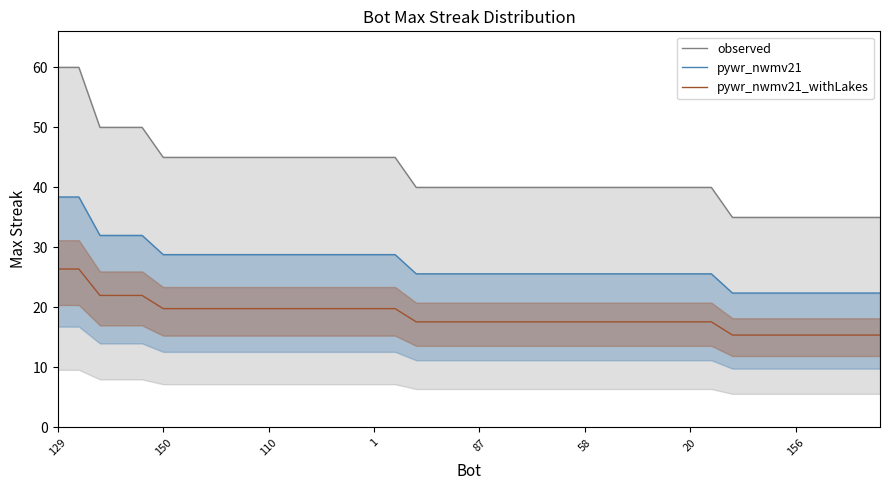

Reading left to right, extract all data points from this chart.

observed: 60.0	60.0	50.0	50.0	50.0	45.0	45.0	45.0	45.0	45.0	45.0	45.0	45.0	45.0	45.0	45.0	45.0	40.0	40.0	40.0	40.0	40.0	40.0	40.0	40.0	40.0	40.0	40.0	40.0	40.0	40.0	40.0	35.0	35.0	35.0	35.0	35.0	35.0	35.0	35.0
pywr_nwmv21: 38.4	38.4	32.0	32.0	32.0	28.8	28.8	28.8	28.8	28.8	28.8	28.8	28.8	28.8	28.8	28.8	28.8	25.6	25.6	25.6	25.6	25.6	25.6	25.6	25.6	25.6	25.6	25.6	25.6	25.6	25.6	25.6	22.4	22.4	22.4	22.4	22.4	22.4	22.4	22.4
pywr_nwmv21_withLakes: 26.4	26.4	22.0	22.0	22.0	19.8	19.8	19.8	19.8	19.8	19.8	19.8	19.8	19.8	19.8	19.8	19.8	17.6	17.6	17.6	17.6	17.6	17.6	17.6	17.6	17.6	17.6	17.6	17.6	17.6	17.6	17.6	15.4	15.4	15.4	15.4	15.4	15.4	15.4	15.4